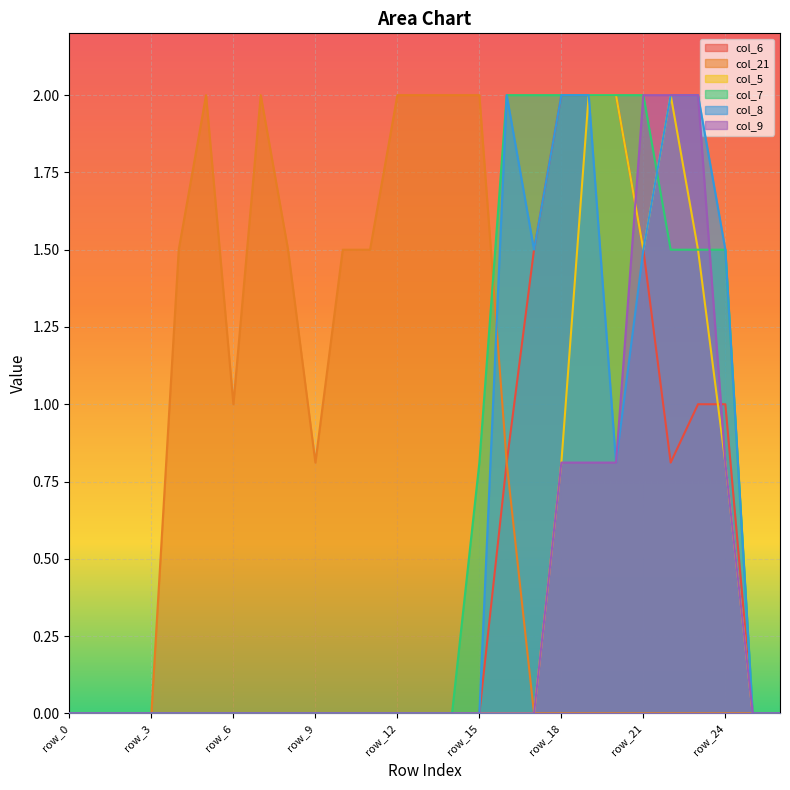

Does the chart display data point markers on the line(s)?

No